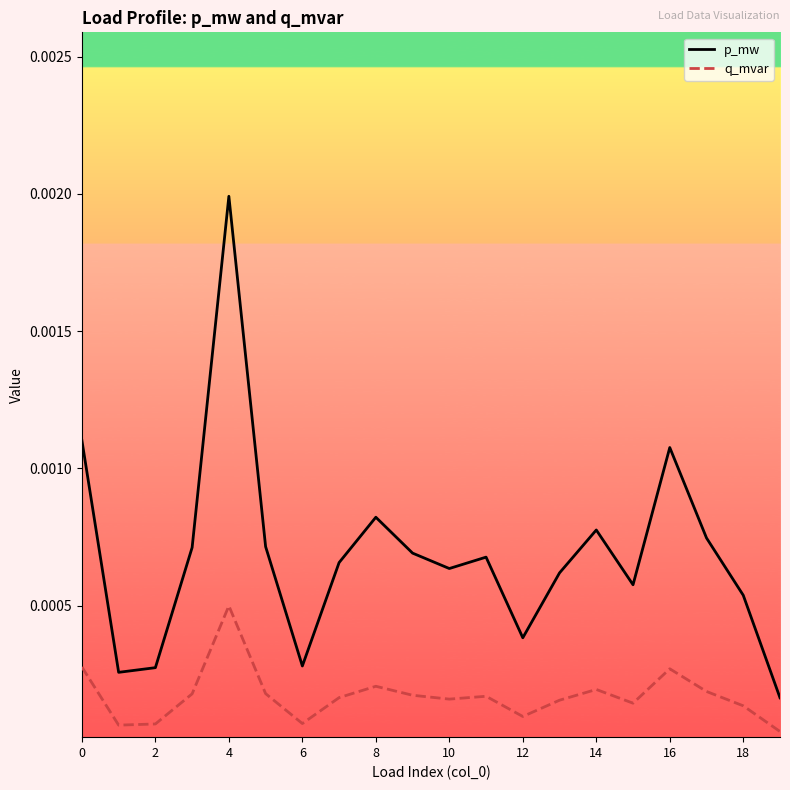

True or false: q_mvar and p_mw cross at least once.

False